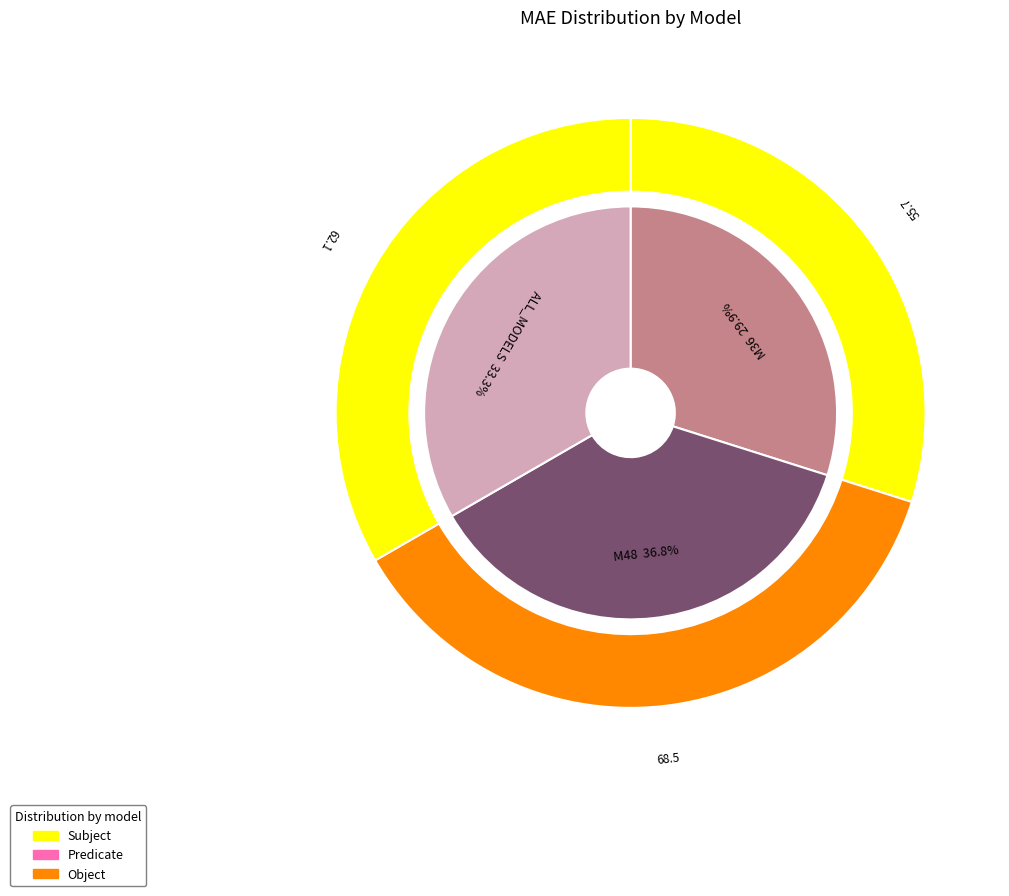

The M48 slice represents 37% of the pie. True or false?

True